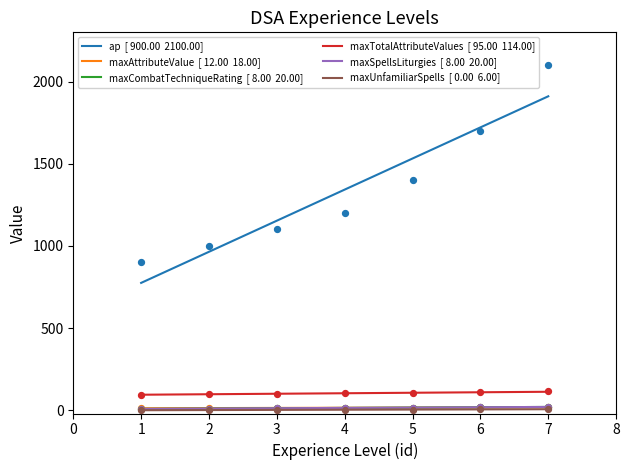

Which series has the largest total across all categories?

ap